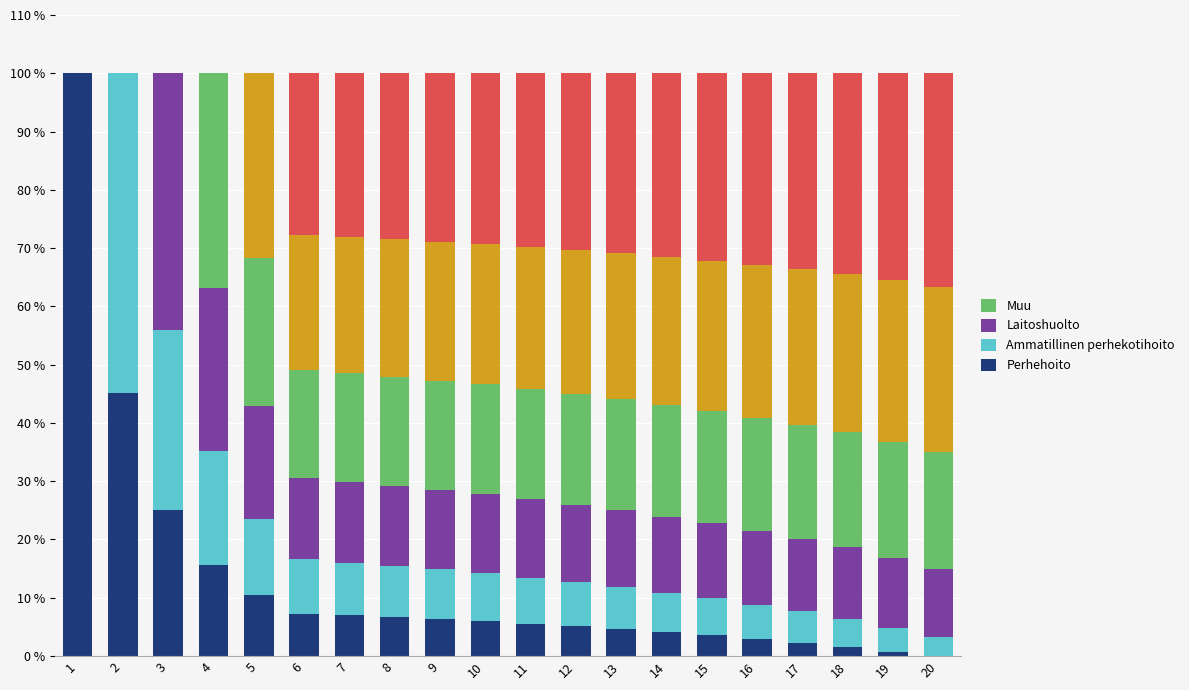

What is the total value across all series at 2?

100.0